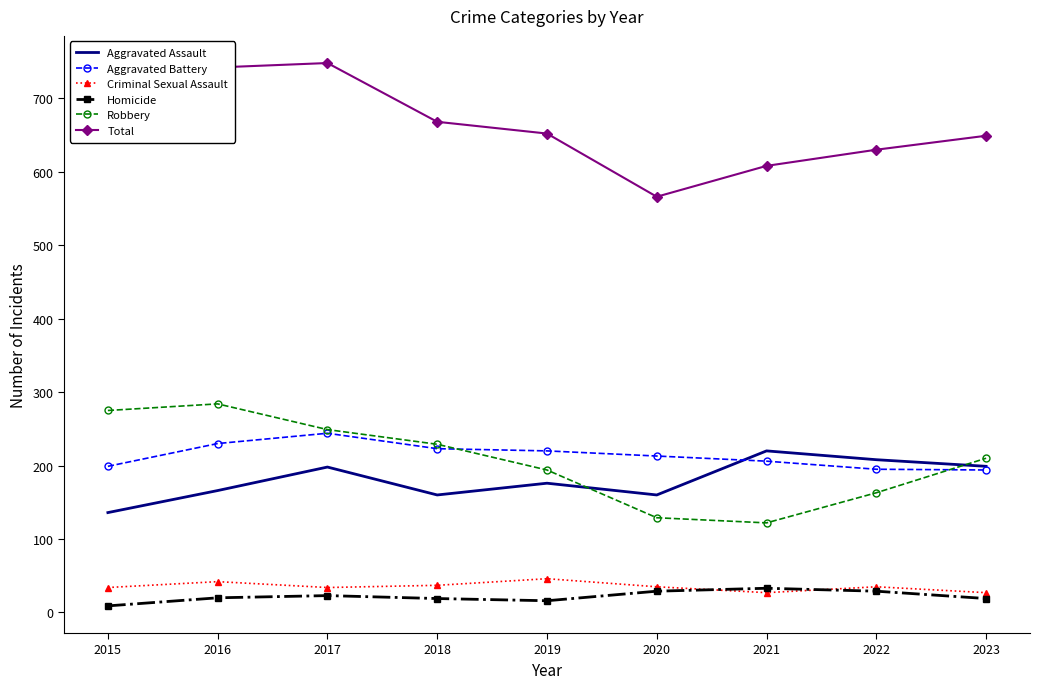

At how many categories does at least one series exceed 702?

2